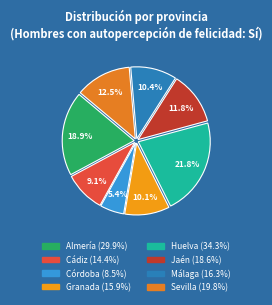

What percentage do Cádiz and Huelva together represent?

30.9%